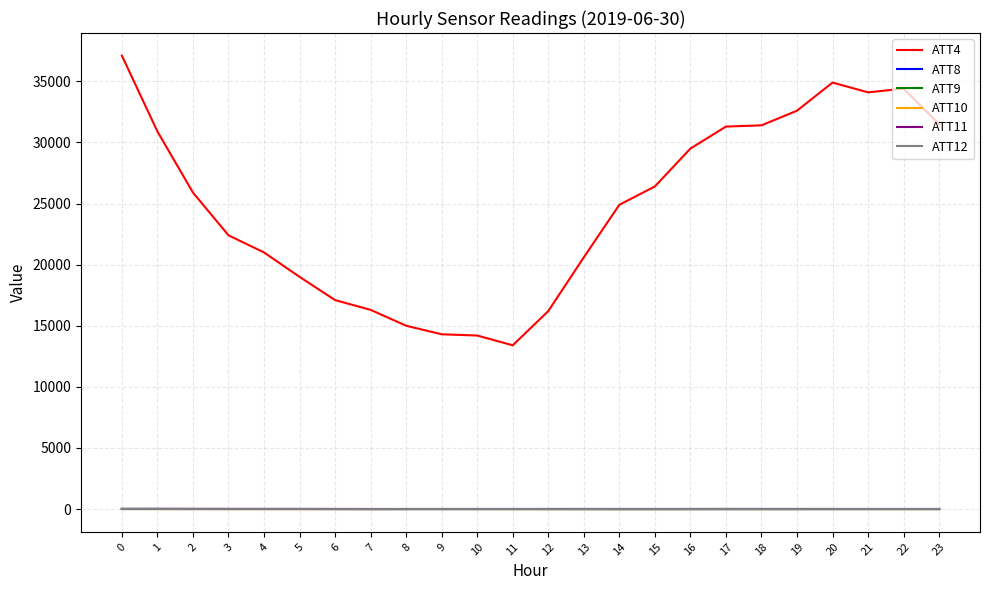

What is the maximum value shown in the chart?

37100.0